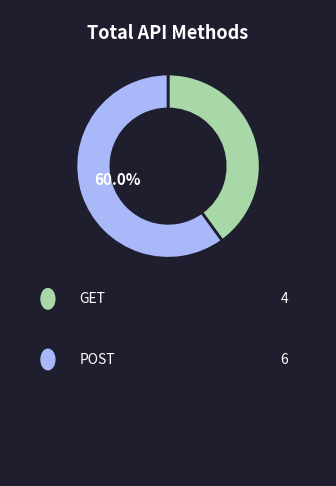

Is there any slice that represents more than half of the pie?

Yes